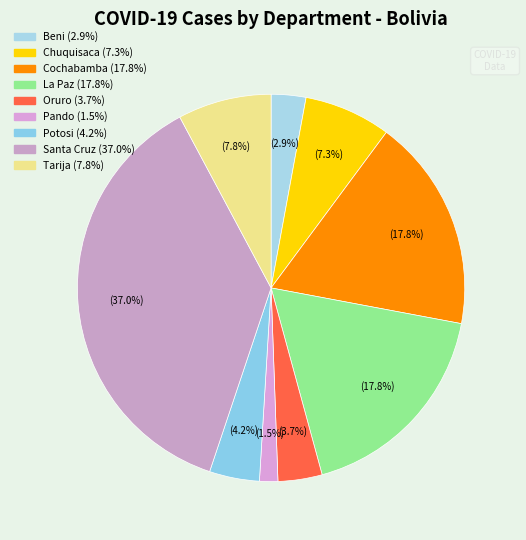

Count the number of slices in the pie.

9